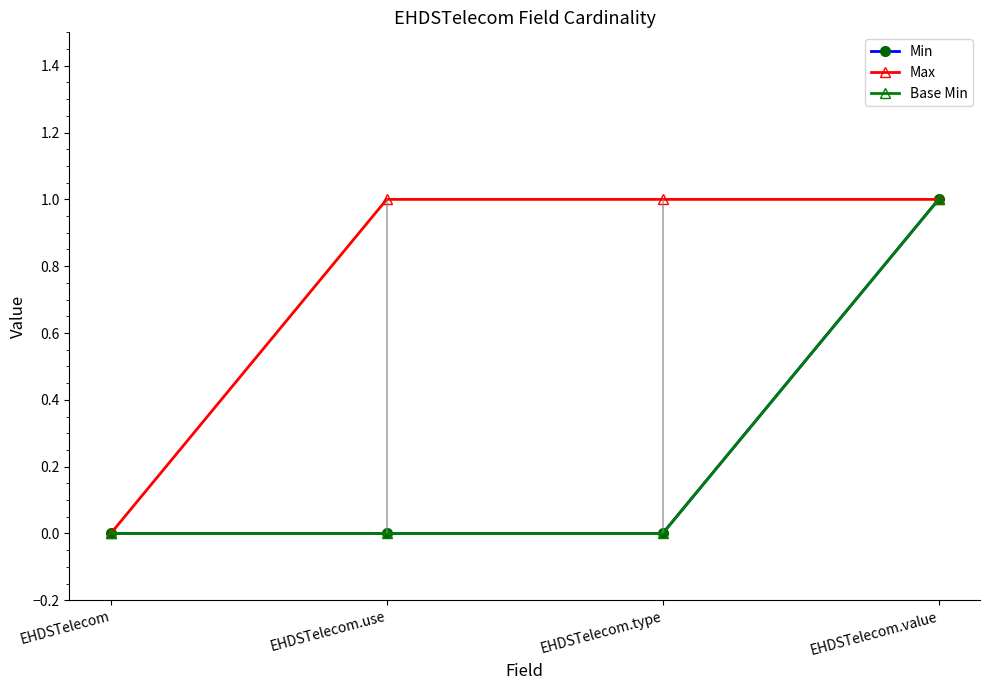

What is the difference between the highest and lowest values at EHDSTelecom.type?

1